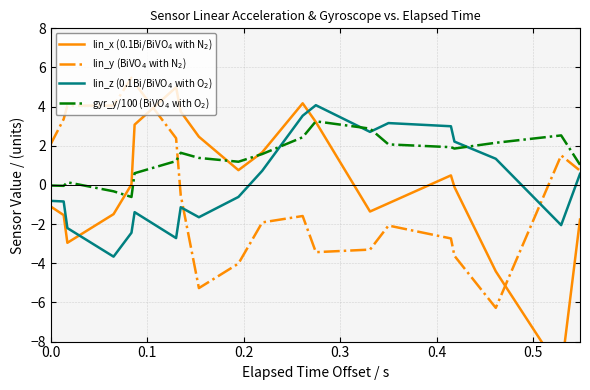

How many interior local valleys does the gyr_y/100 (BiVO$_4$ with O$_2$) series have?

4